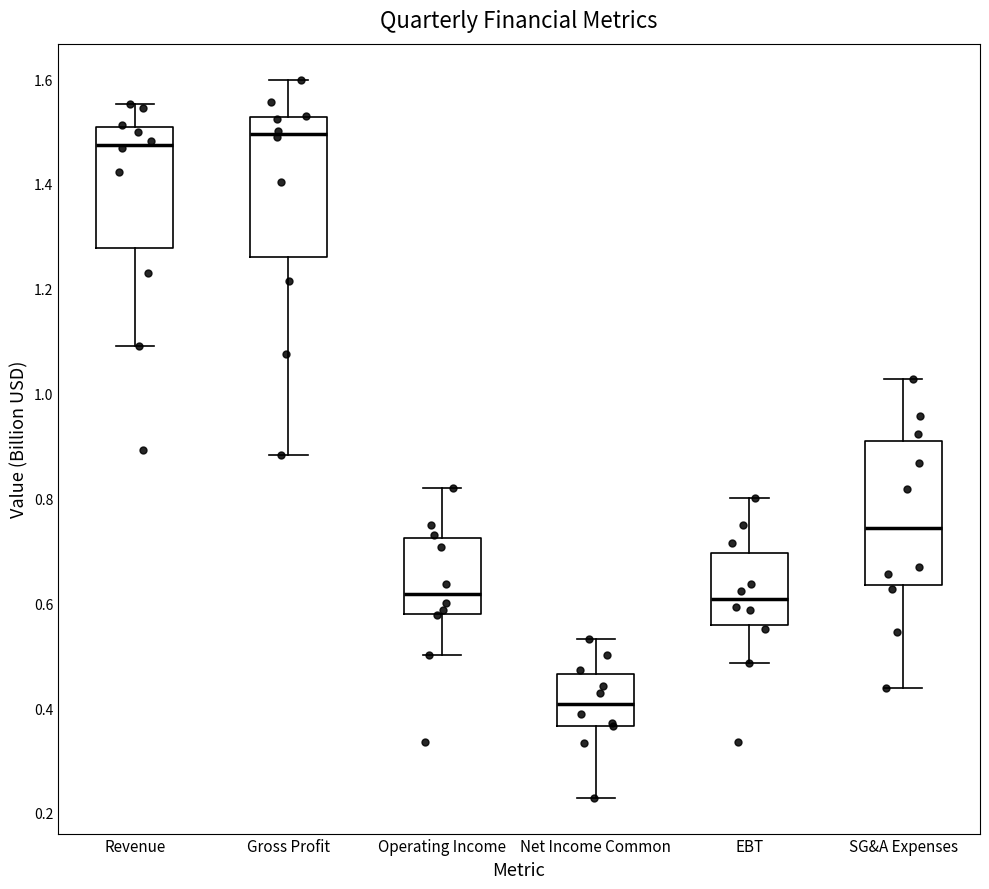

Reading left to right, read every box against the y-axis: the position of its median line, the range the box covers, and the ends of its whiskers. The values are not printed on the chart, so give them approximately, as read against the axis.

Revenue: median 1.48, box 1.28 to 1.50, whiskers 1.10 to 1.56
Gross Profit: median 1.50, box 1.26 to 1.52, whiskers 0.88 to 1.60
Operating Income: median 0.62, box 0.58 to 0.72, whiskers 0.50 to 0.82
Net Income Common: median 0.40, box 0.36 to 0.46, whiskers 0.22 to 0.54
EBT: median 0.60, box 0.56 to 0.70, whiskers 0.48 to 0.80
SG&A Expenses: median 0.74, box 0.64 to 0.90, whiskers 0.44 to 1.02